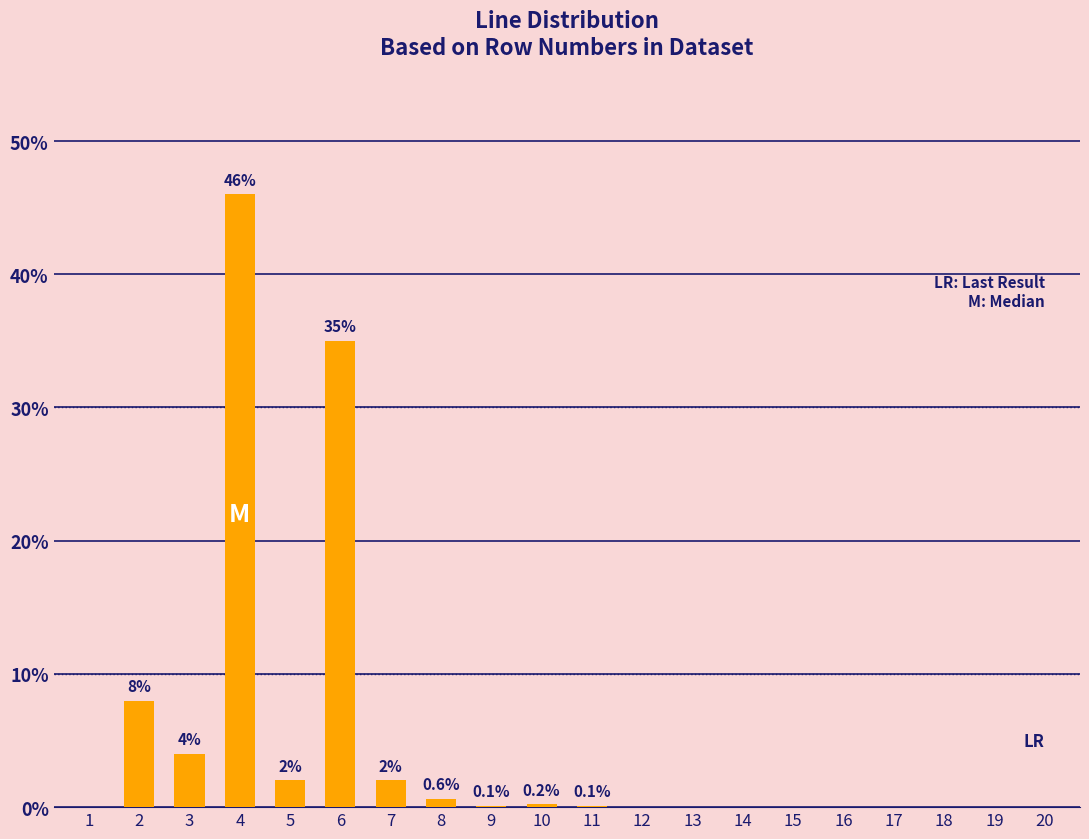

The value at 20 is 22.8. True or false?

False